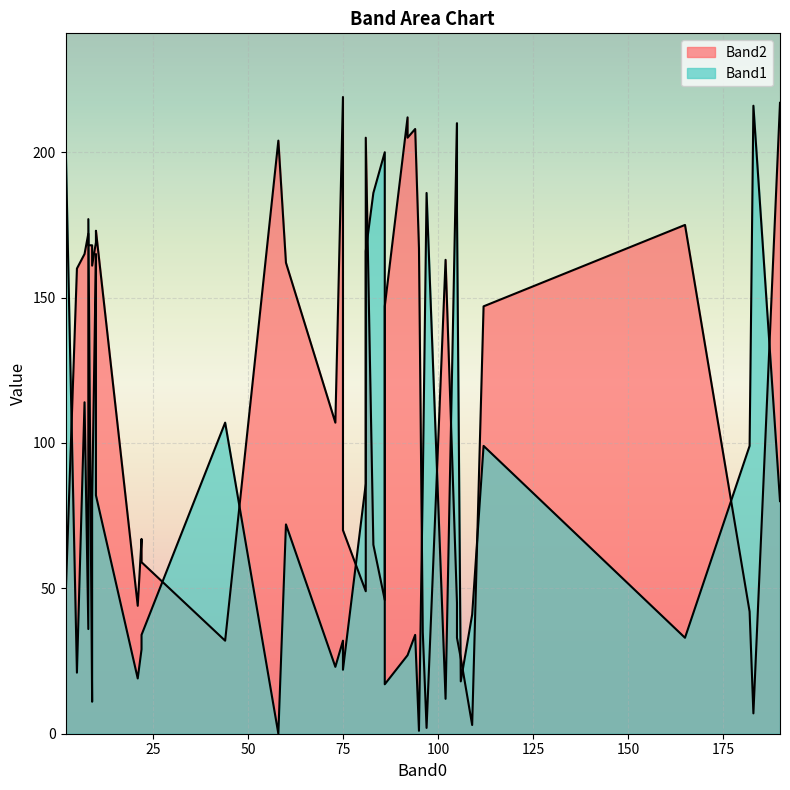

List the series in order of their overall mean, lowest first.

Band1, Band2